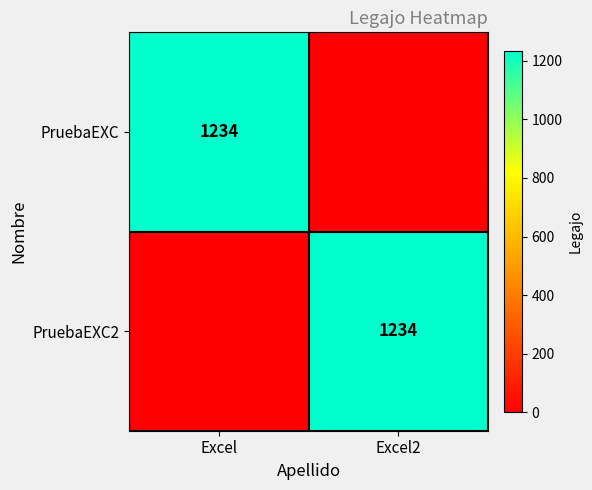

Is it true that PruebaEXC equals 1234 at Excel?

True